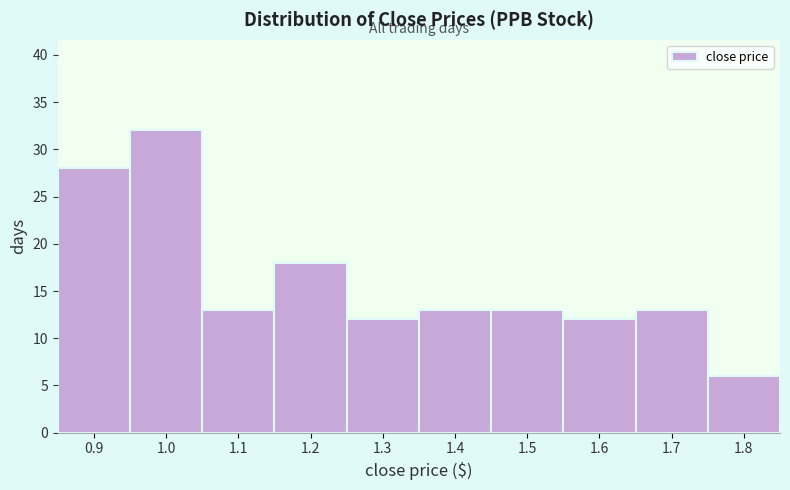

Reading right to left, transcribe all the data shown in this chart.

6	13	12	13	13	12	18	13	32	28